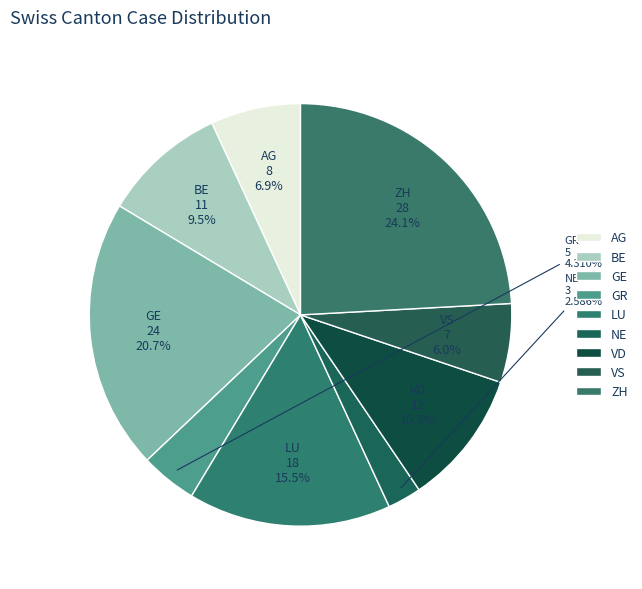

What percentage is the ZH slice, to the nearest percent?

24%